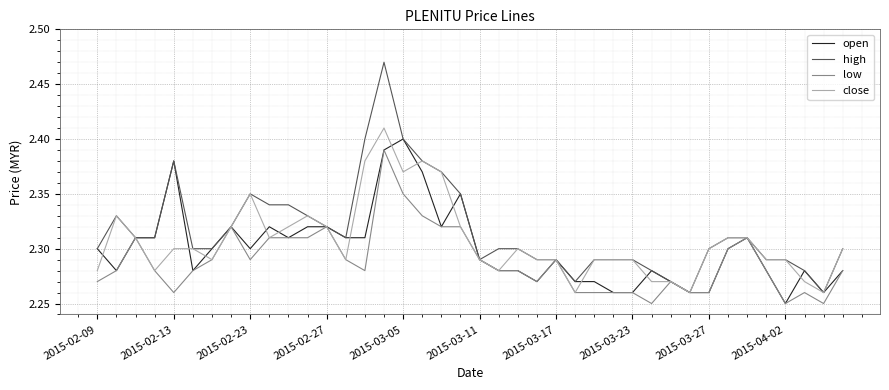

Which series has the largest range (max minus min)?

high